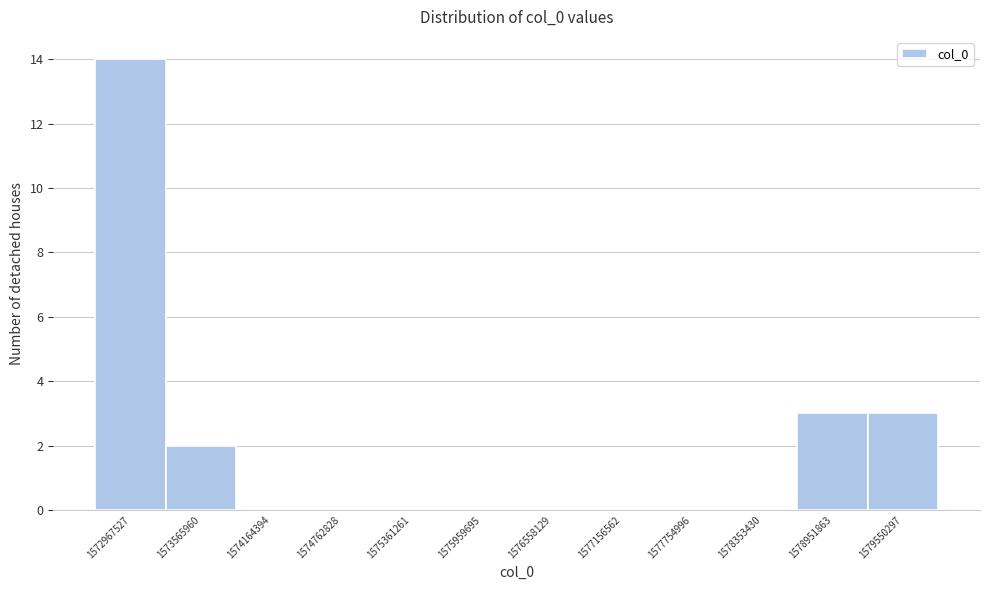

Reading left to right, transcribe all the data shown in this chart.

1572967527=14	1573565960=2	1574164394=0	1574762828=0	1575361261=0	1575959695=0	1576558129=0	1577156562=0	1577754996=0	1578353430=0	1578951863=3	1579550297=3